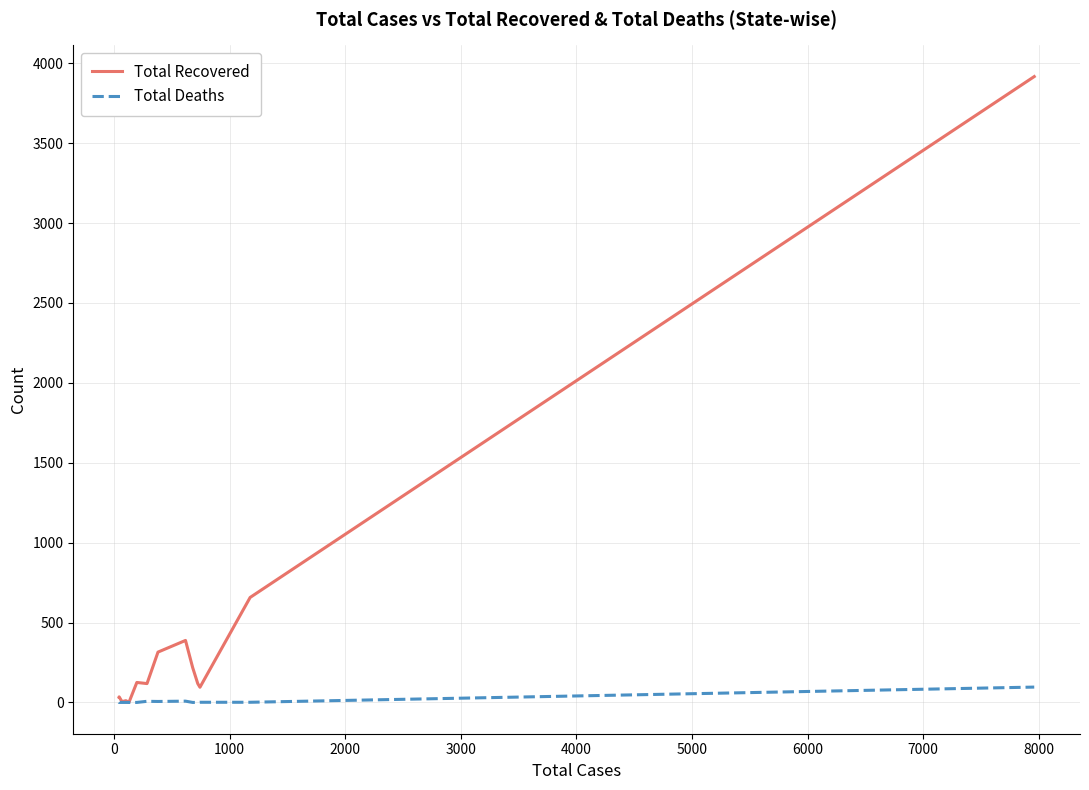

List the series in order of their overall mean, lowest first.

Total Deaths, Total Recovered